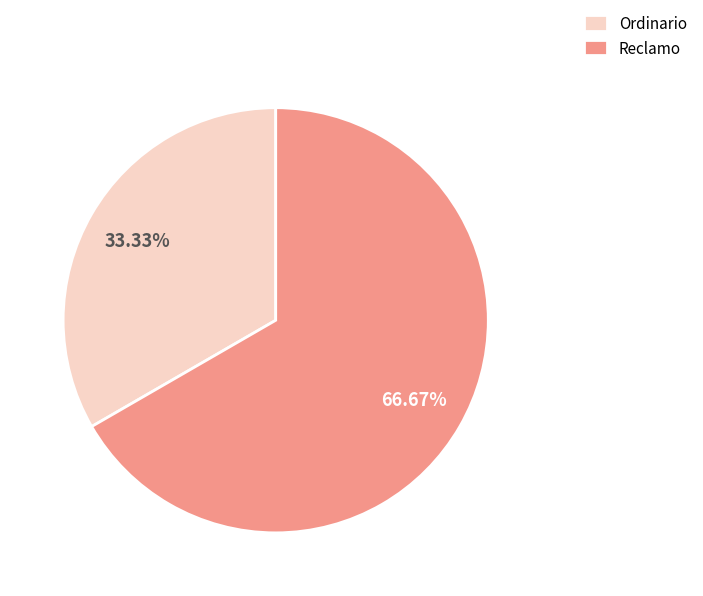

To the nearest percent, what is the difference between the largest and smallest slice percentages?

33%